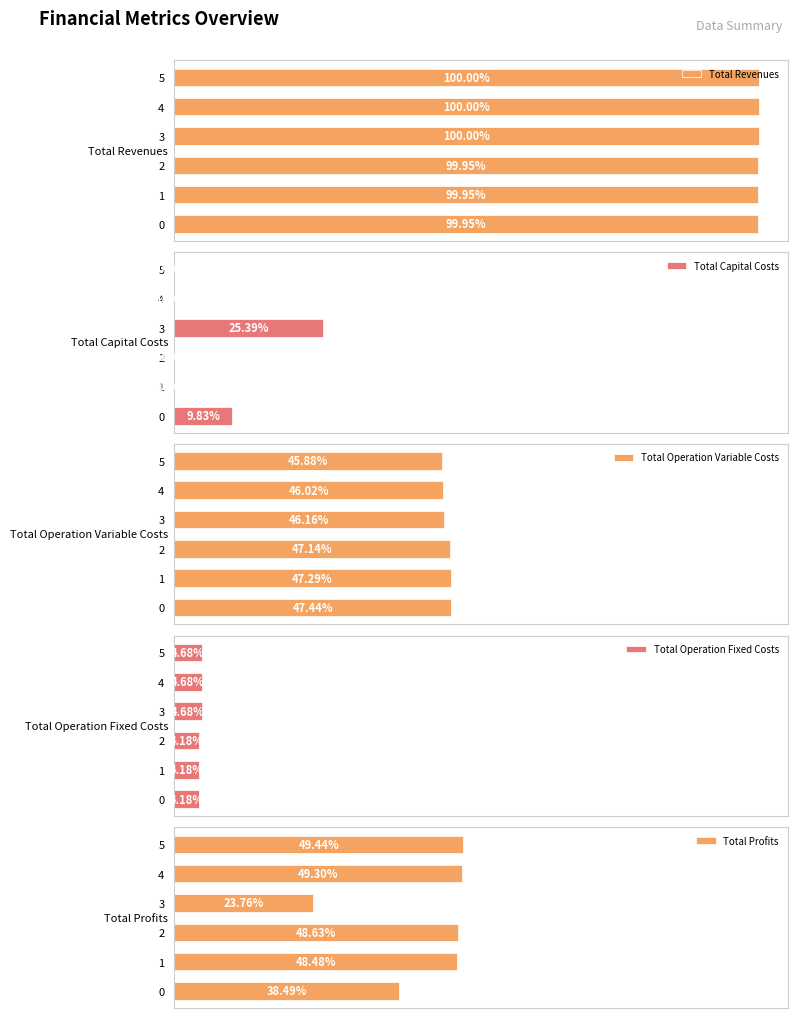

List the series in order of their peak value, lowest first.

Total Operation Fixed Costs, Total Capital Costs, Total Operation Variable Costs, Total Profits, Total Revenues